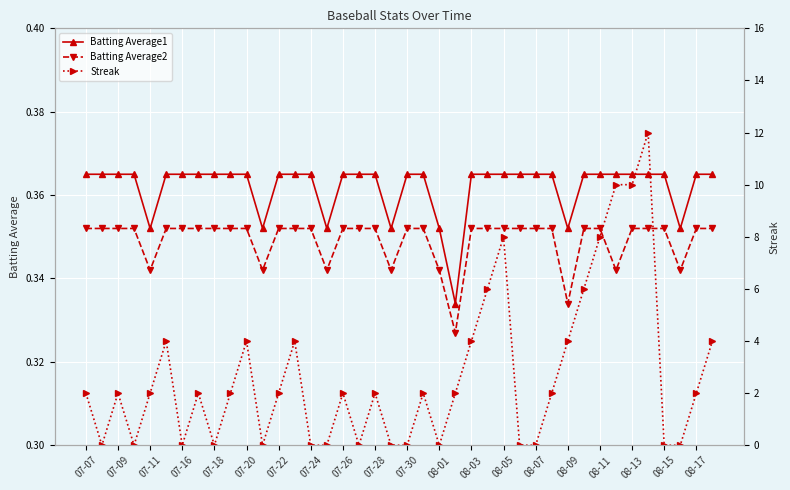

Reading right to left, list all the values displayed in this chart.

Batting Average1: 0.4	0.4	0.4	0.4	0.4	0.4	0.4	0.4	0.4	0.4	0.4	0.4	0.4	0.4	0.4	0.4	0.3	0.4	0.4	0.4	0.4	0.4	0.4	0.4	0.4	0.4	0.4	0.4	0.4	0.4	0.4	0.4	0.4	0.4	0.4	0.4	0.4	0.4	0.4	0.4
Batting Average2: 0.4	0.4	0.3	0.4	0.4	0.4	0.3	0.4	0.4	0.3	0.4	0.4	0.4	0.4	0.4	0.4	0.3	0.3	0.4	0.4	0.3	0.4	0.4	0.4	0.3	0.4	0.4	0.4	0.3	0.4	0.4	0.4	0.4	0.4	0.4	0.3	0.4	0.4	0.4	0.4
Streak: 4.0	2.0	0.0	0.0	12.0	10.0	10.0	8.0	6.0	4.0	2.0	0.0	0.0	8.0	6.0	4.0	2.0	0.0	2.0	0.0	0.0	2.0	0.0	2.0	0.0	0.0	4.0	2.0	0.0	4.0	2.0	0.0	2.0	0.0	4.0	2.0	0.0	2.0	0.0	2.0